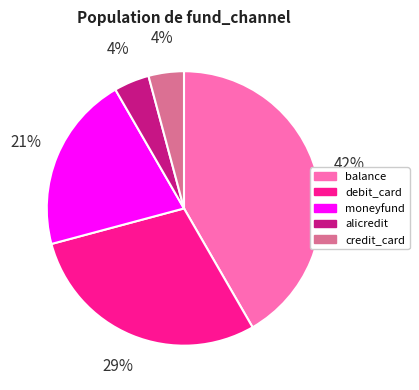

Does any single category account for the majority?

No